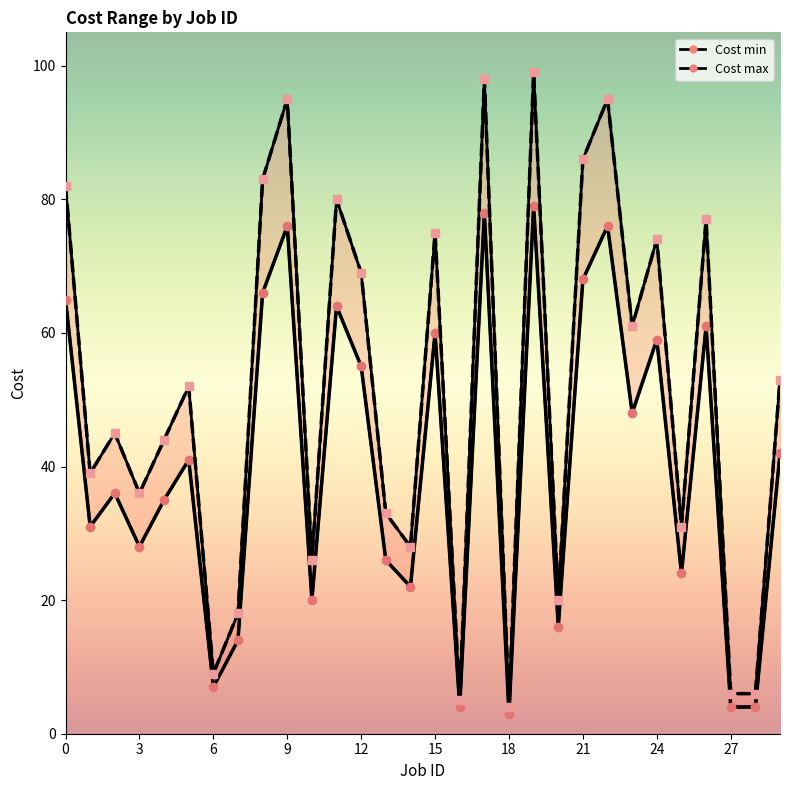

Which series has the largest range (max minus min)?

Cost max